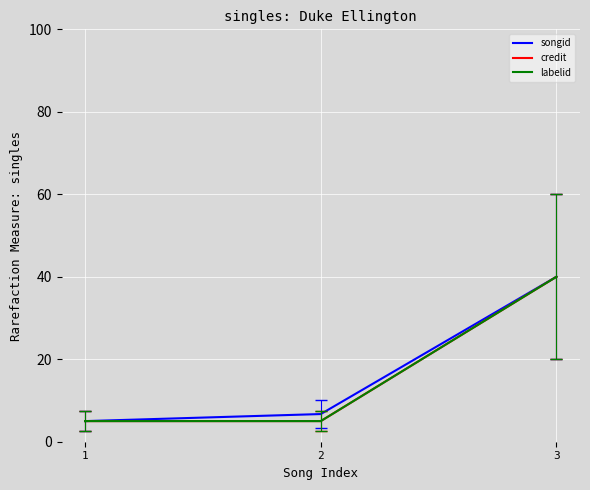

List the series in order of their peak value, highest first.

songid, credit, labelid